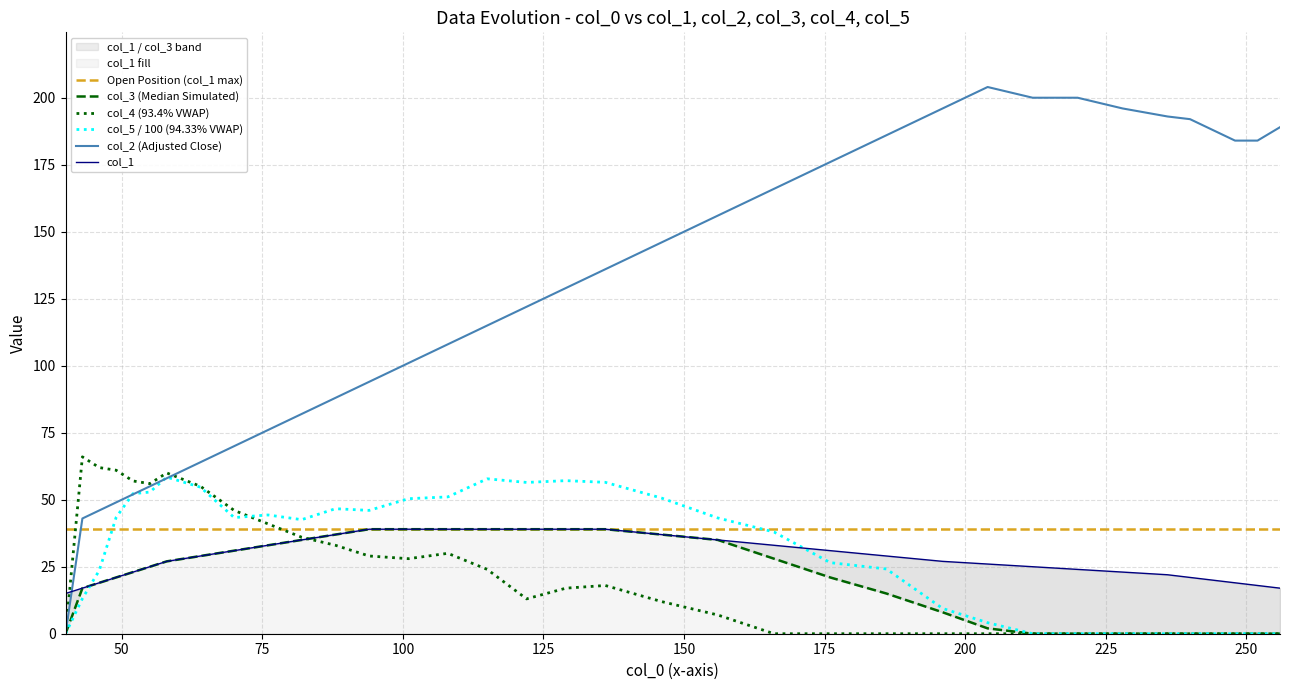

Which category has the lowest value across all series?

40